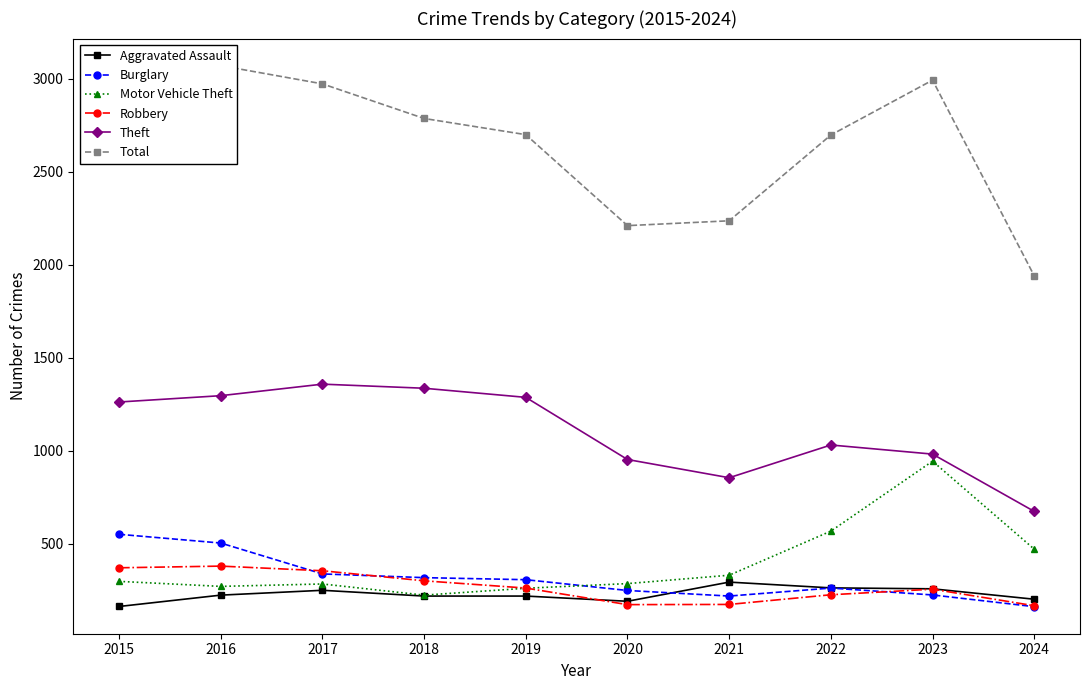

Reading left to right, extract all data points from this chart.

Aggravated Assault: 2015=164	2016=225	2017=251	2018=220	2019=220	2020=192	2021=295	2022=264	2023=259	2024=203
Burglary: 2015=552	2016=505	2017=339	2018=319	2019=308	2020=250	2021=220	2022=263	2023=226	2024=163
Motor Vehicle Theft: 2015=299	2016=272	2017=285	2018=225	2019=262	2020=287	2021=332	2022=569	2023=945	2024=472
Robbery: 2015=372	2016=381	2017=356	2018=302	2019=263	2020=174	2021=175	2022=227	2023=257	2024=168
Theft: 2015=1263	2016=1297	2017=1359	2018=1337	2019=1288	2020=954	2021=856	2022=1032	2023=983	2024=675
Total: 2015=2987	2016=3071	2017=2973	2018=2787	2019=2700	2020=2211	2021=2237	2022=2698	2023=2993	2024=1941